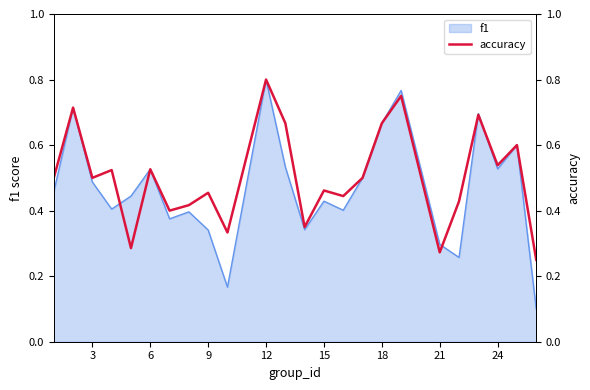

Which has a higher value, 21 or 0?

21